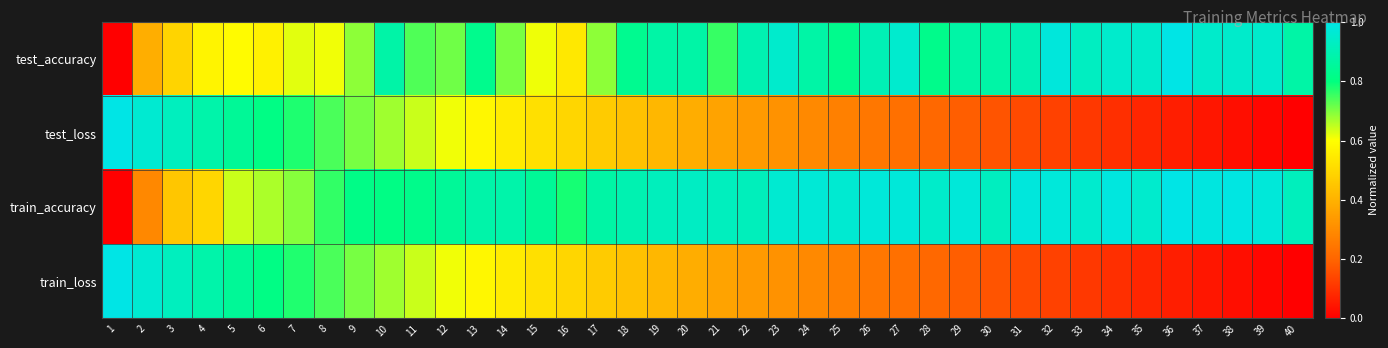

How many categories are shown in the chart?

40